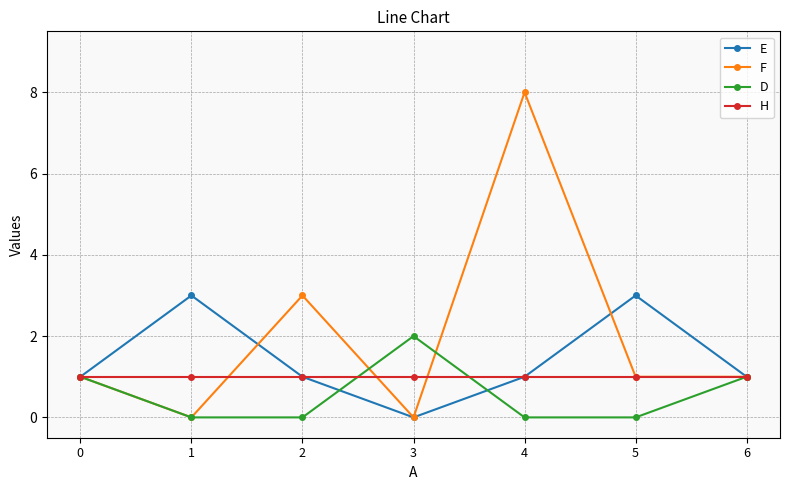

Reading left to right, what are all the values shown in this chart?

E: 0=1	1=3	2=1	3=0	4=1	5=3	6=1
F: 0=1	1=0	2=3	3=0	4=8	5=1	6=1
D: 0=1	1=0	2=0	3=2	4=0	5=0	6=1
H: 0=1	1=1	2=1	3=1	4=1	5=1	6=1